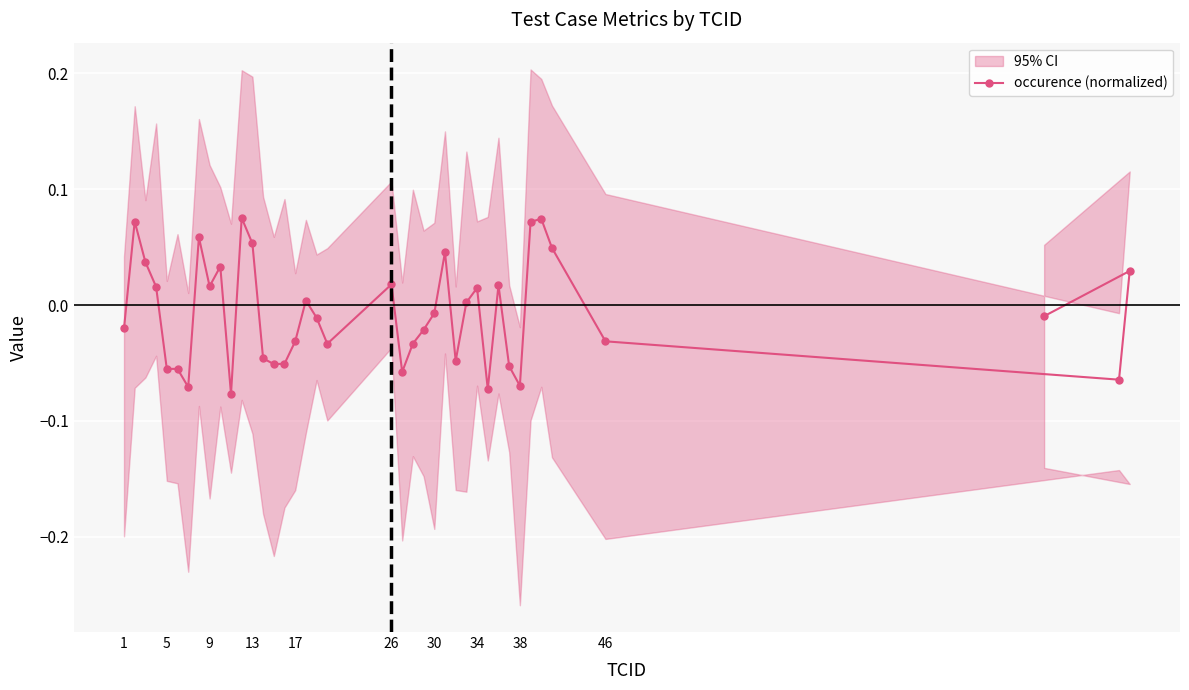

What is the difference between the maximum and minimum values?

0.2